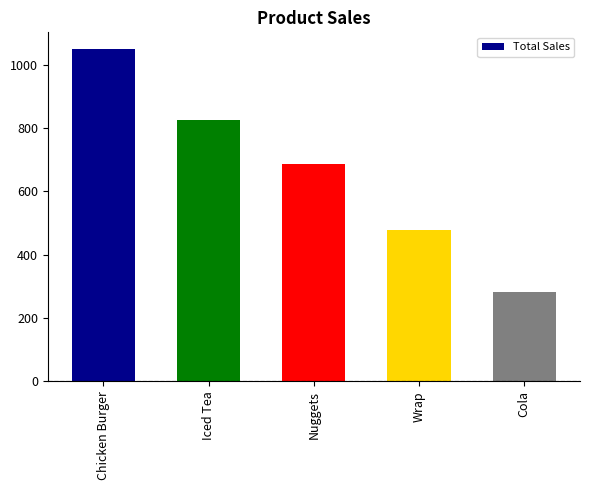

True or false: the data shows 476.8 at Wrap.

True